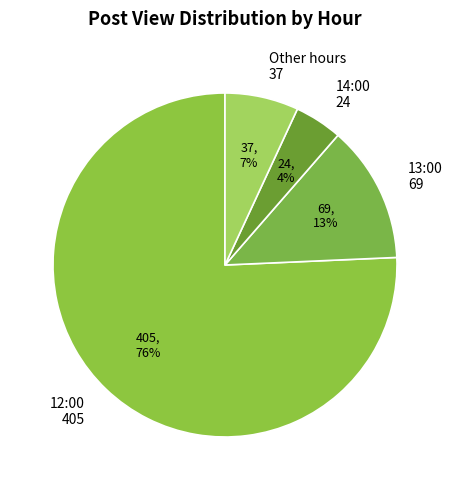

Between 13:00 69 and 14:00 24, which is larger?

13:00 69